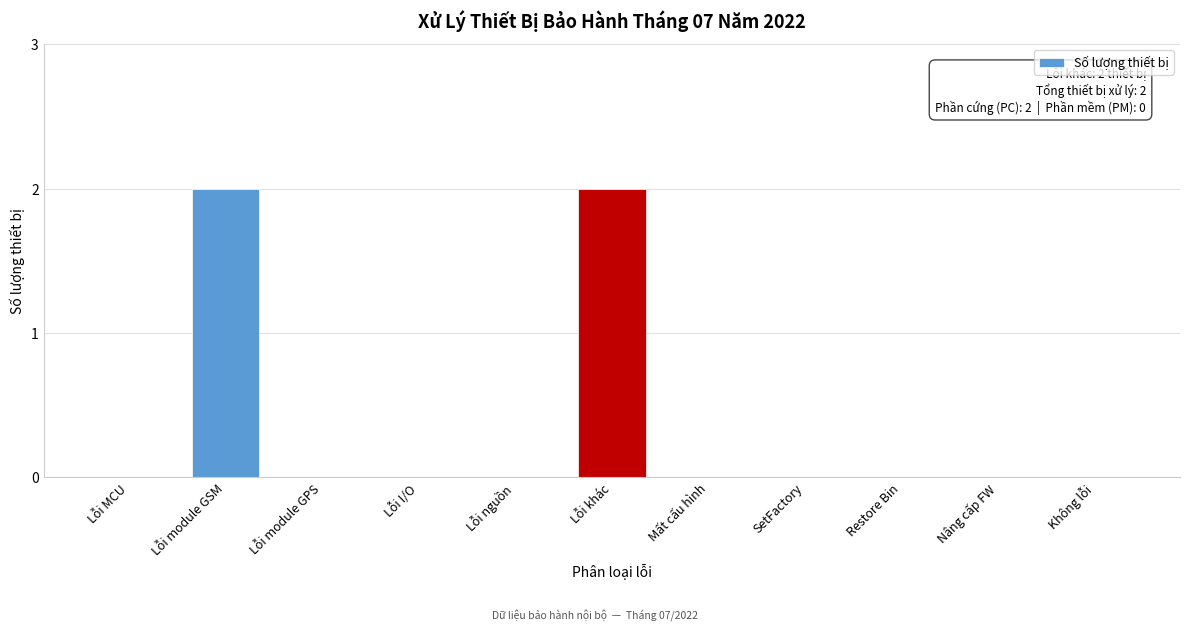

Reading left to right, transcribe all the data shown in this chart.

Lỗi MCU=0	Lỗi module GSM=2	Lỗi module GPS=0	Lỗi I/O=0	Lỗi nguồn=0	Lỗi khác=2	Mất cấu hình=0	SetFactory=0	Restore Bin=0	Nâng cấp FW=0	Không lỗi=0